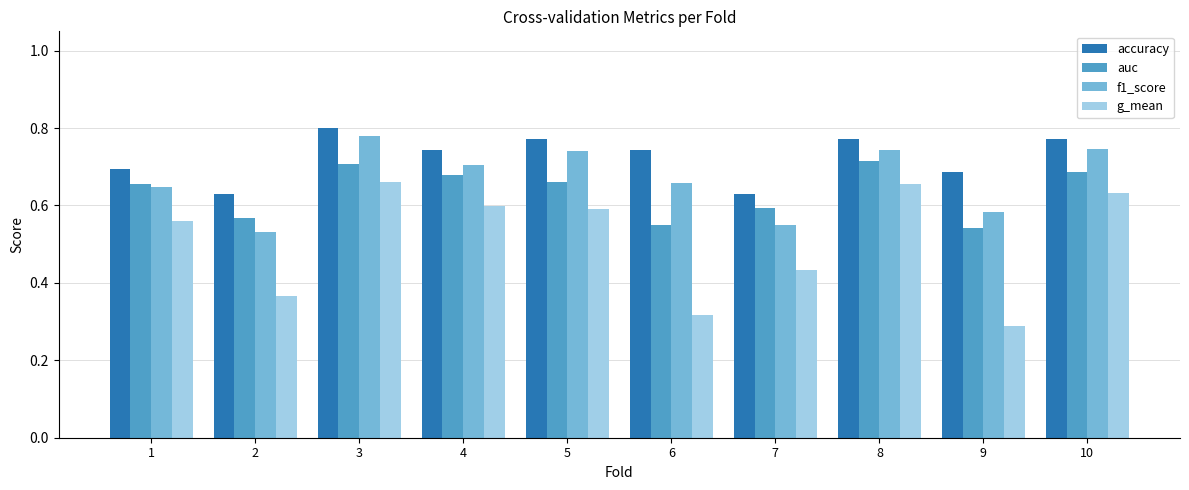

Is it true that f1_score equals 0.7 at 8?

True